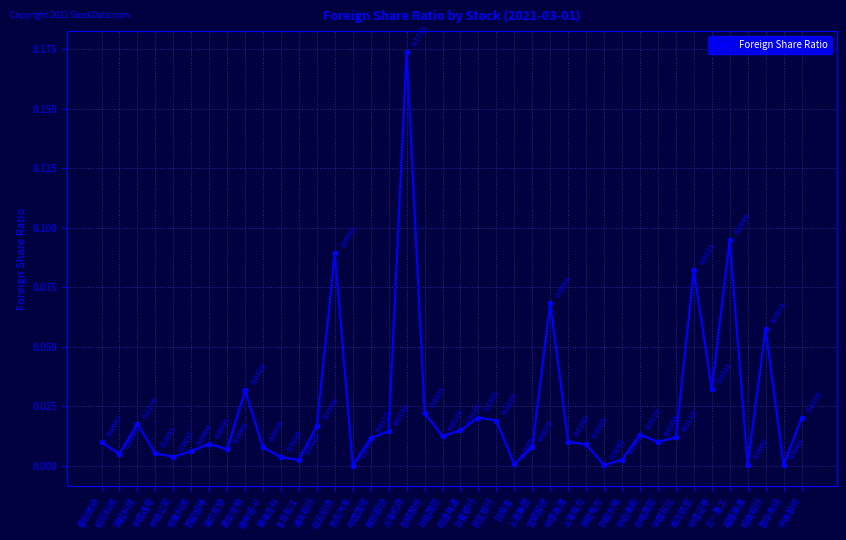

At which category does the chart reach its peak across all series?

上海机场